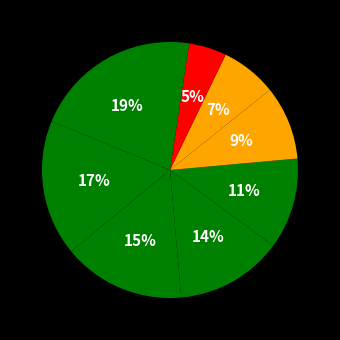

How many segments does this pie chart have?

9